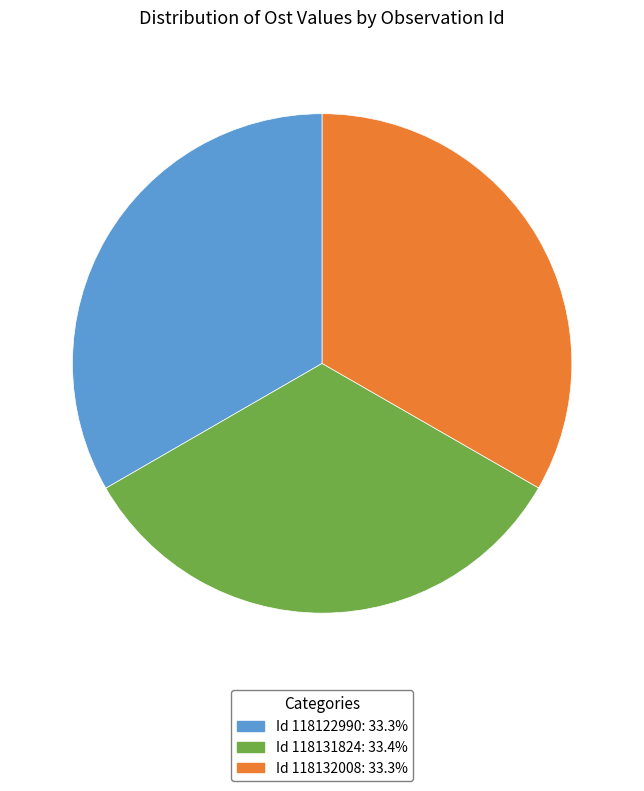

How many segments does this pie chart have?

3